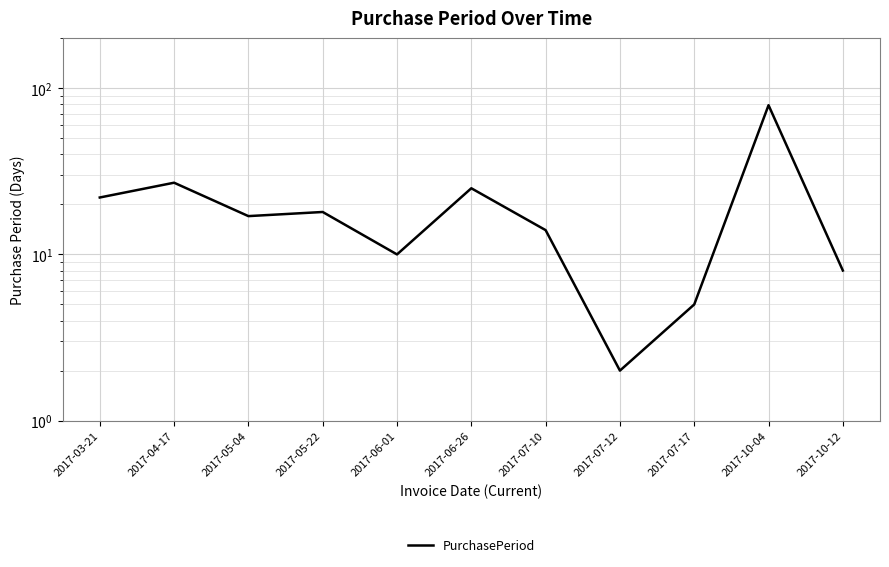

What is the difference between the maximum and minimum values?

77